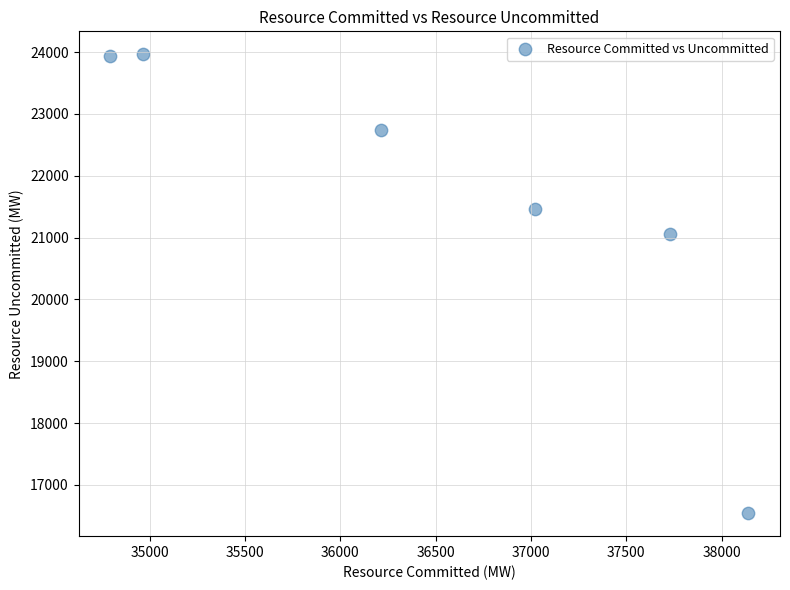

What is the average X value?

36476.7